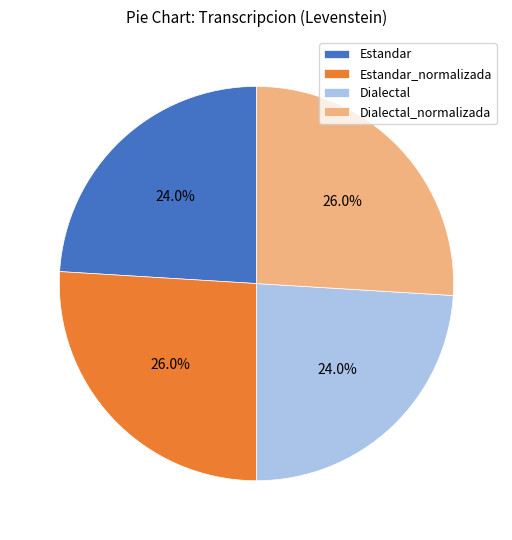

Count the number of slices in the pie.

4